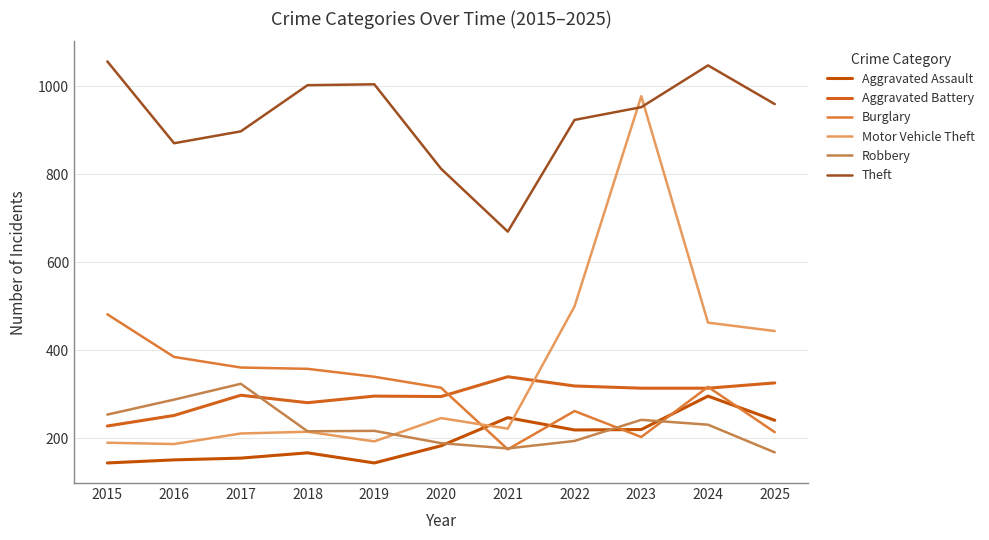

At 2015, list the series in order from largest to smallest.

Theft, Burglary, Robbery, Aggravated Battery, Motor Vehicle Theft, Aggravated Assault